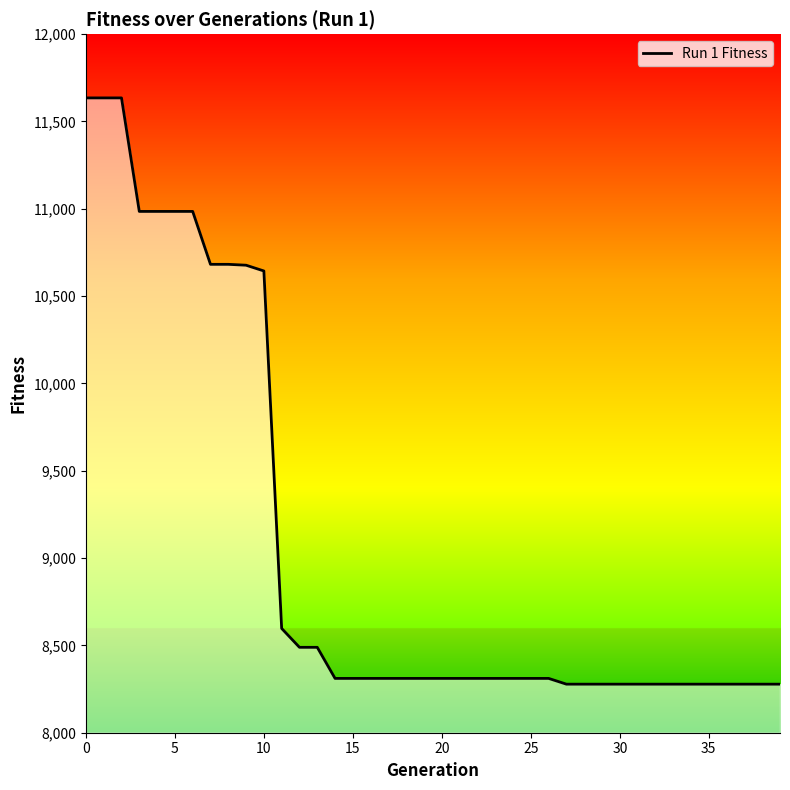

How many distinct data groups are displayed?

1